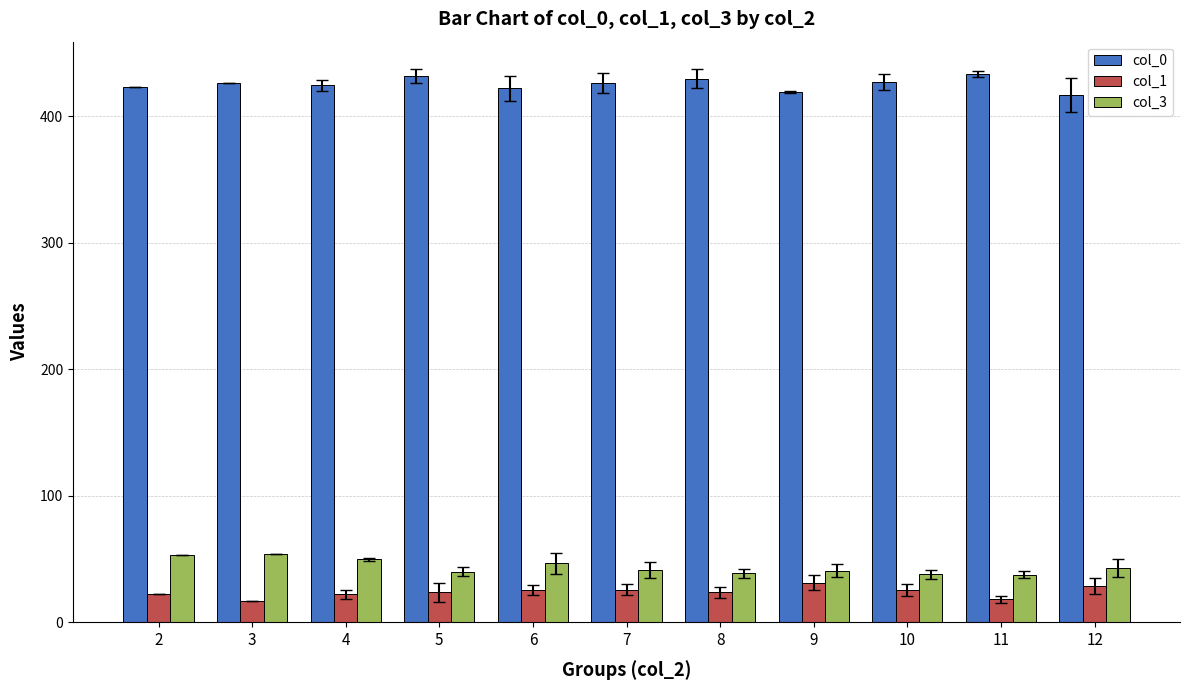

What is the spread (max minus min) of values at 4?

402.3